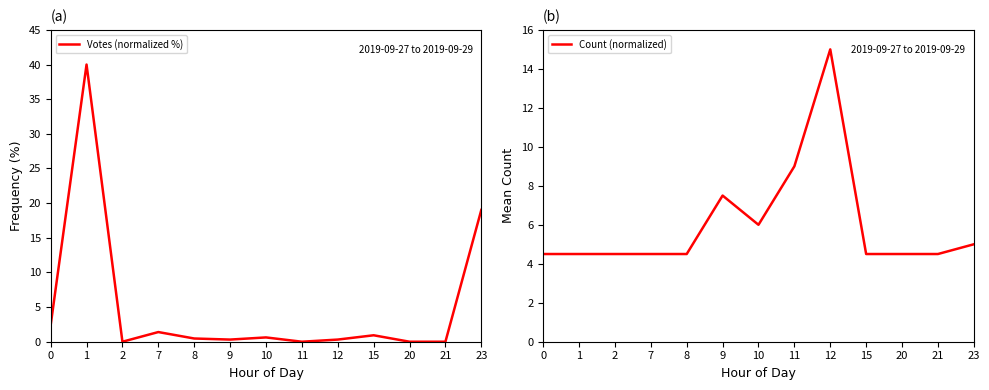

In Count (normalized), how many points are higher than both neighbors (excluding endpoints)?

2